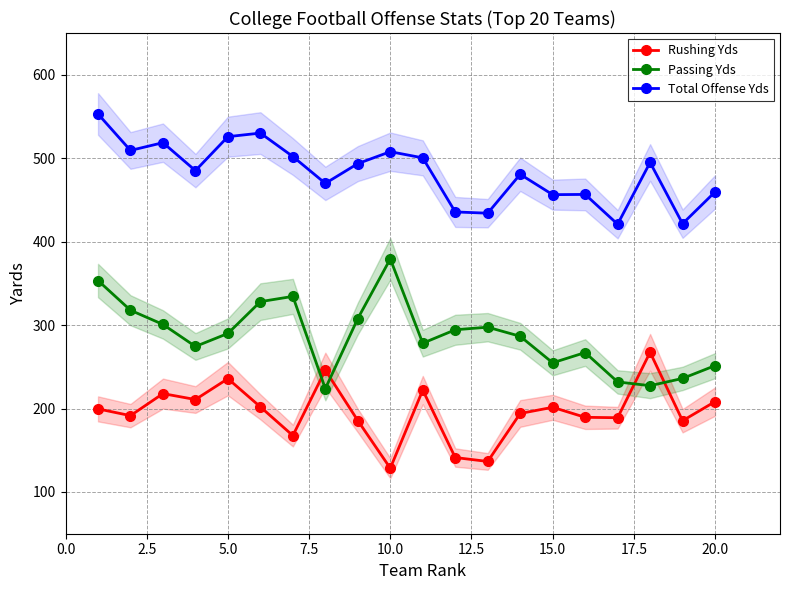

What is the average value of the Rushing Yds series?

196.0